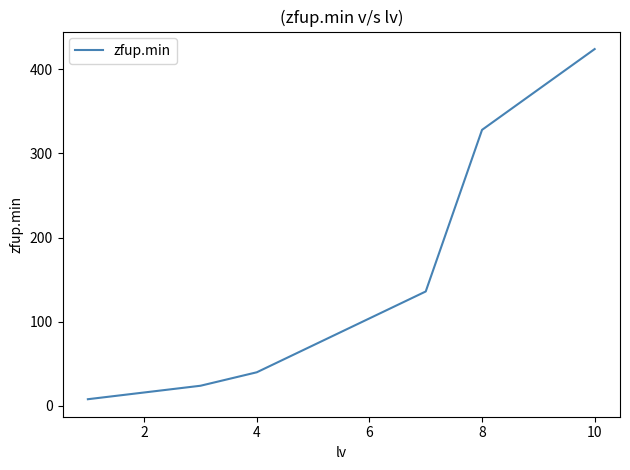

What is the greatest value displayed?

424